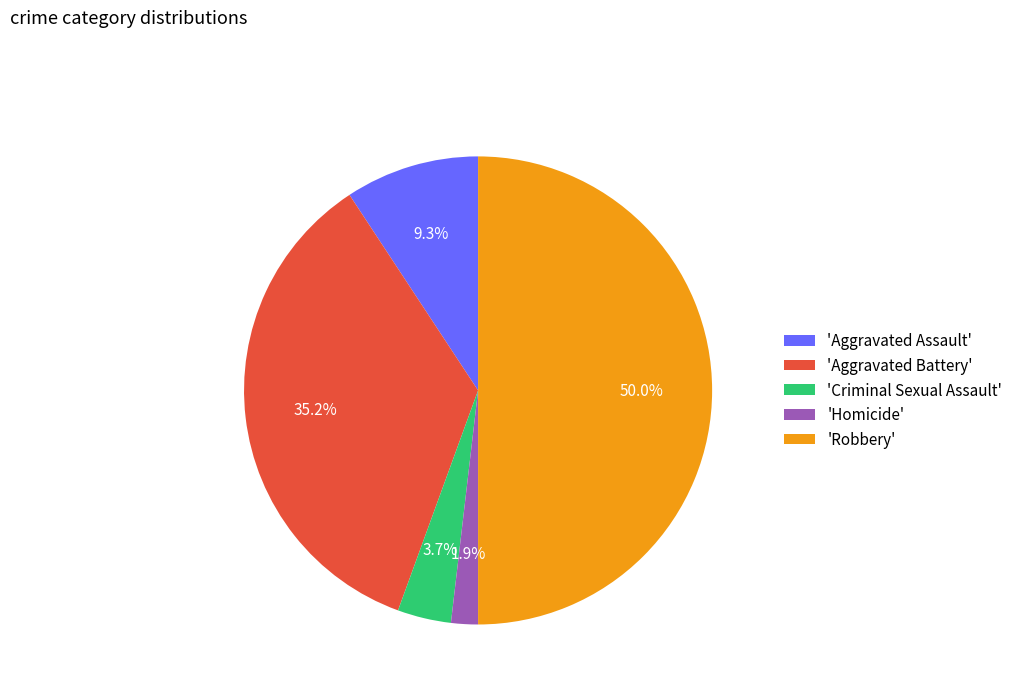

Combined, what portion of the pie is 'Aggravated Assault' and 'Criminal Sexual Assault'?

13.0%